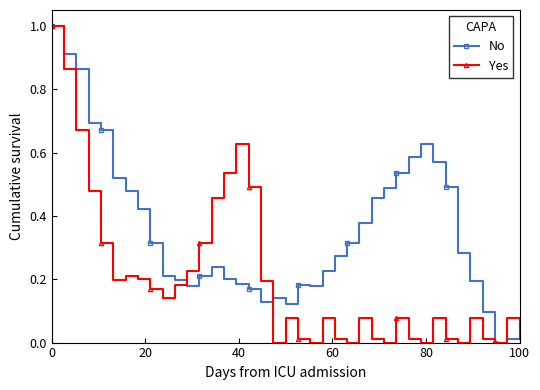

List the series in order of their overall mean, highest first.

No, Yes